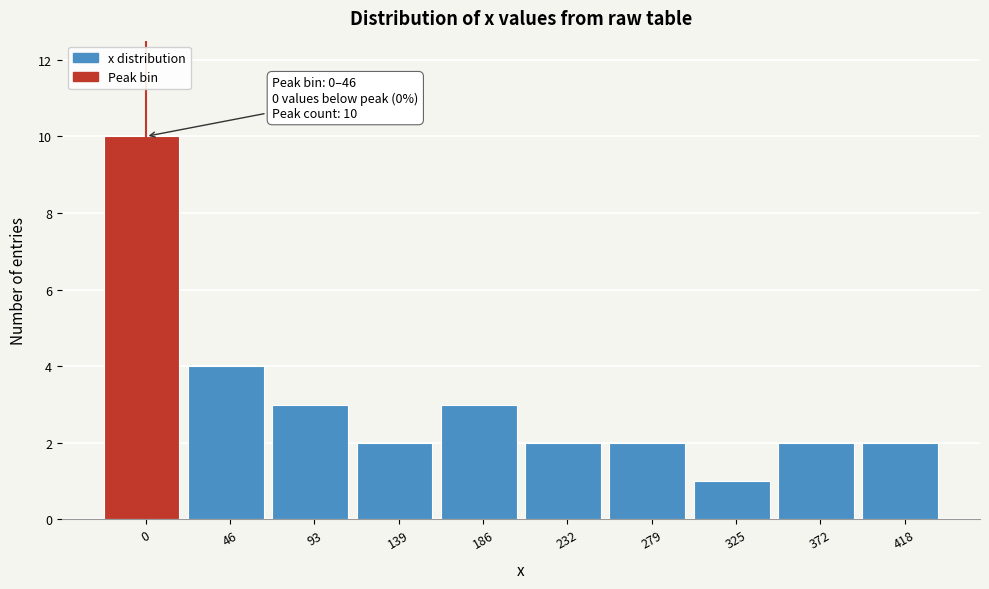

Reading left to right, transcribe all the data shown in this chart.

0=10	46=4	93=3	139=2	186=3	232=2	279=2	325=1	372=2	418=2